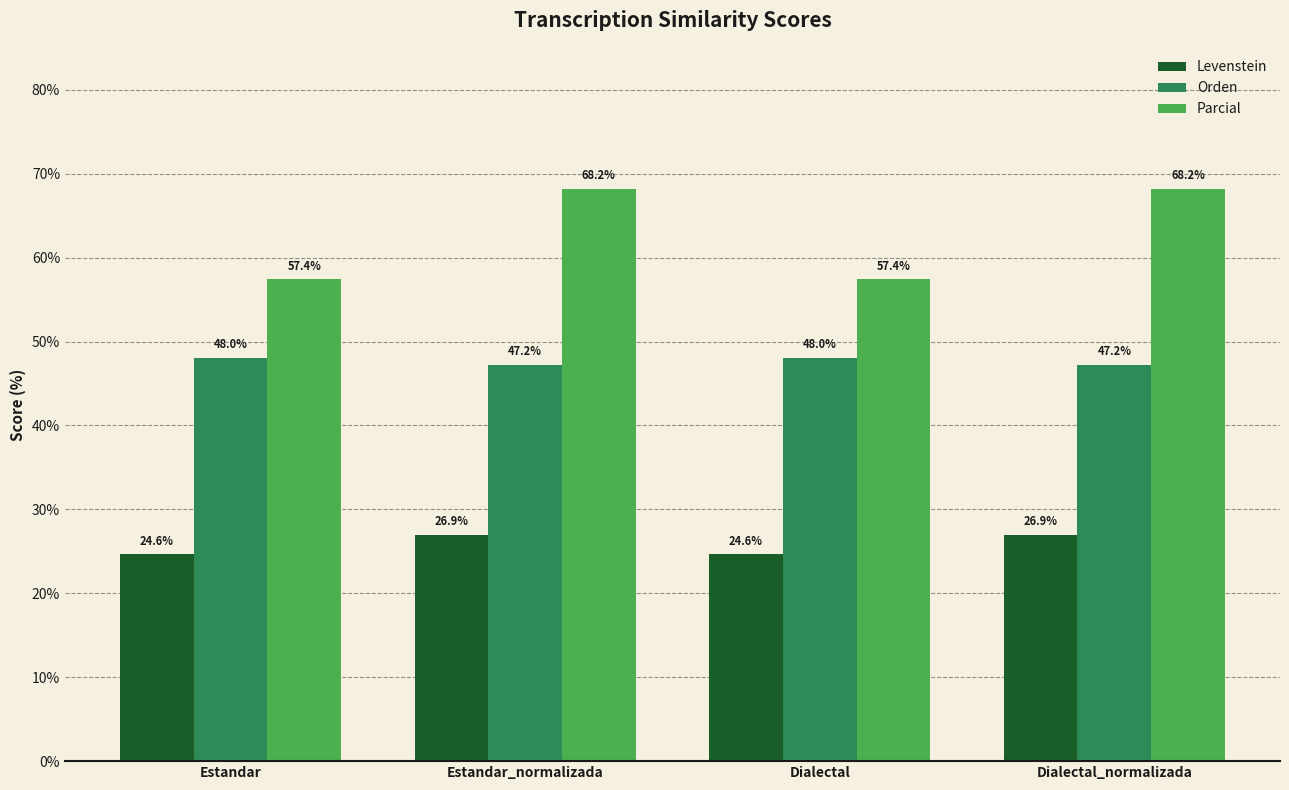

List the series in order of their overall mean, highest first.

Parcial, Orden, Levenstein